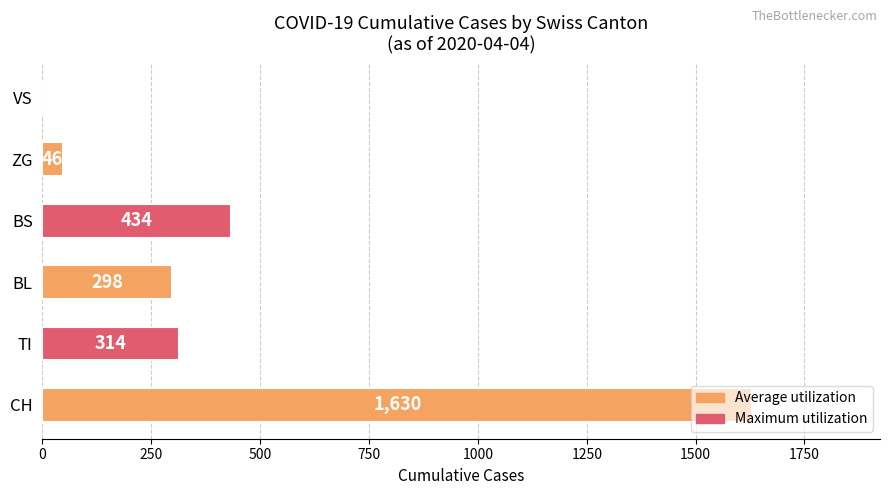

Is it true that the value at VS is -915?

False